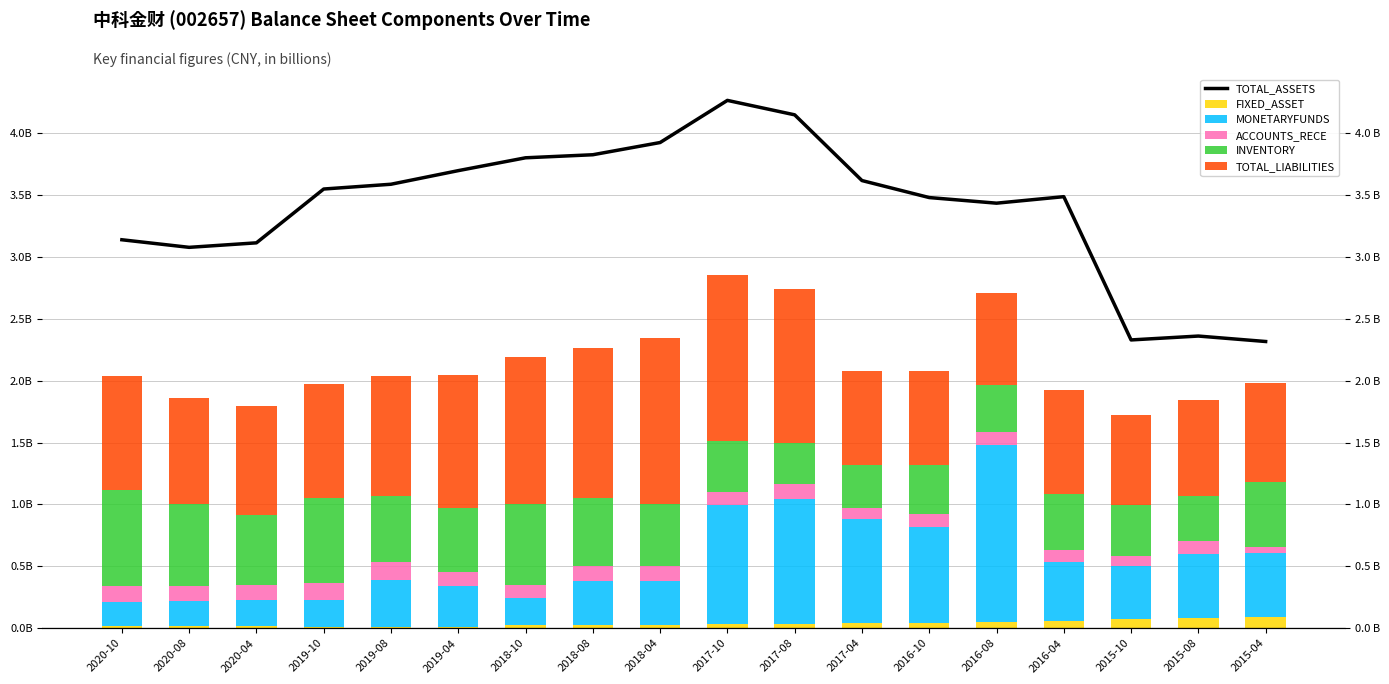

At how many categories does at least one series exceed 2?

18